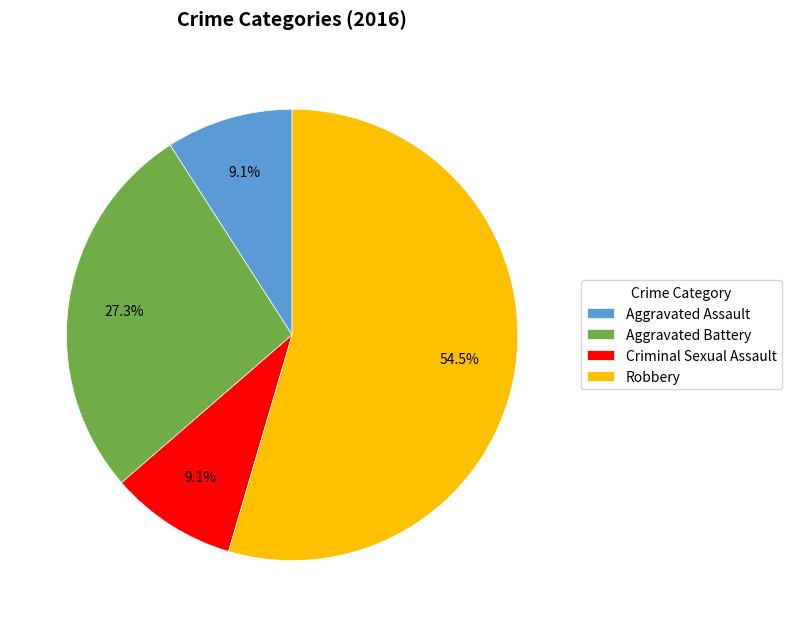

What portion of the pie excludes Criminal Sexual Assault?

90.9%